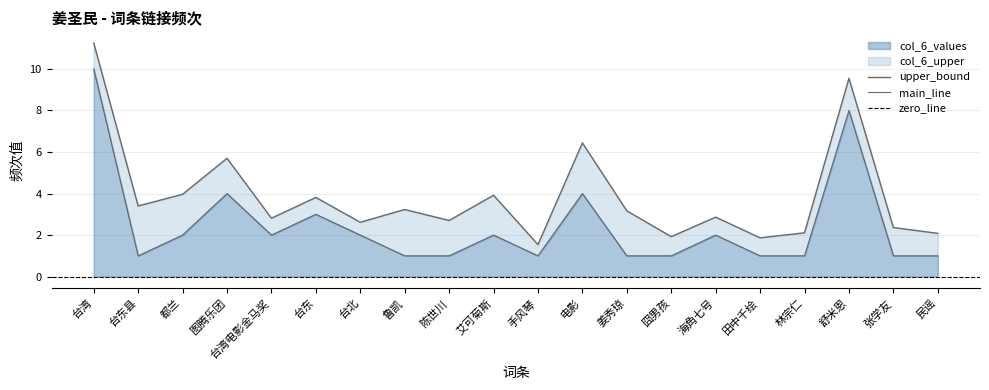

True or false: the data has more than 2 interior local peaks.

True